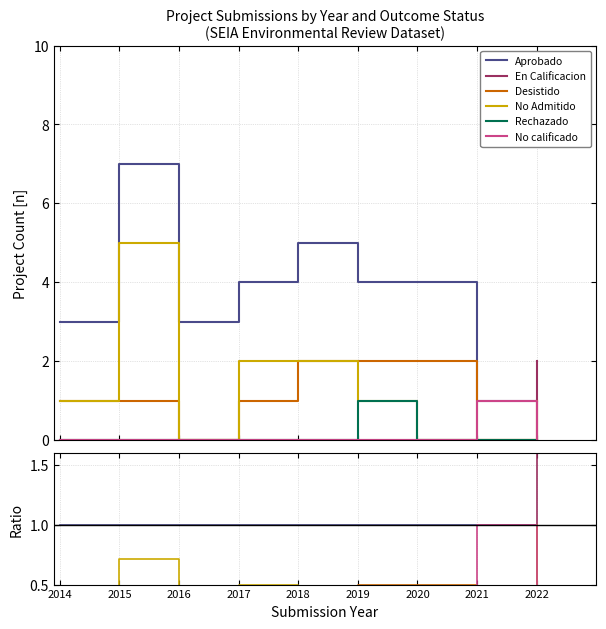

Is the value of Rechazado at 2016 greater than the value of Desistido at 2021?

No